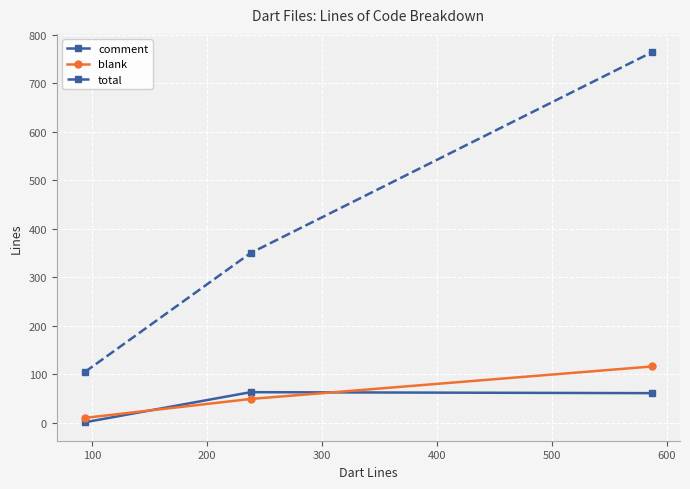

Which series has the widest spread of values?

total